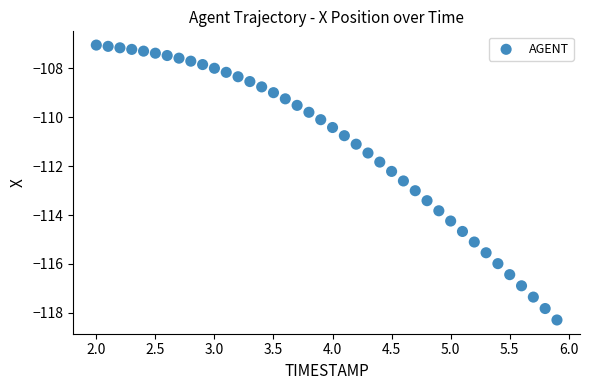

What is the range of X values (max minus min)?

3.9